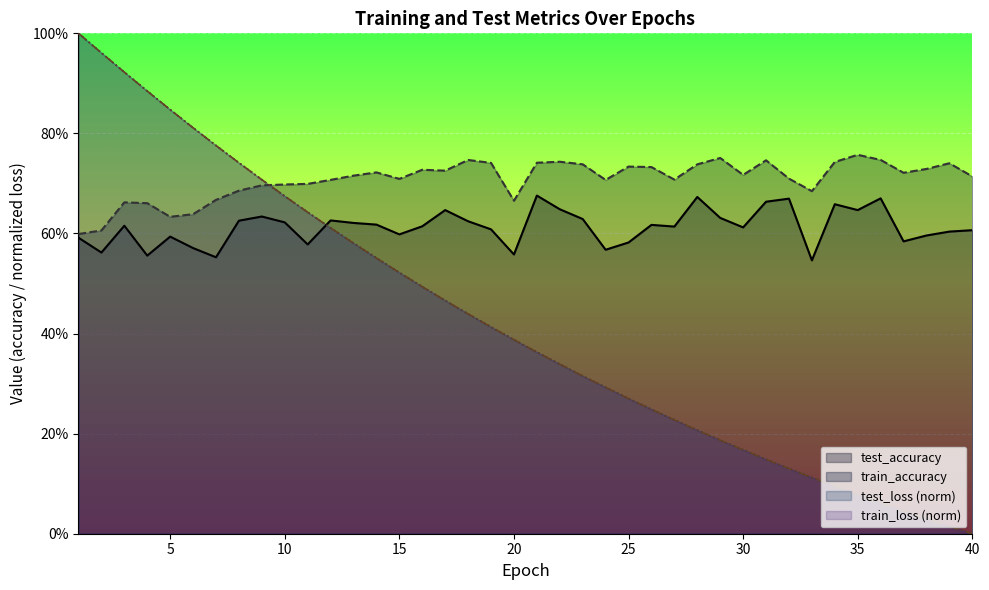

At 11, list the series in order from largest to smallest.

train_accuracy, test_loss_normalized, train_loss_normalized, test_accuracy